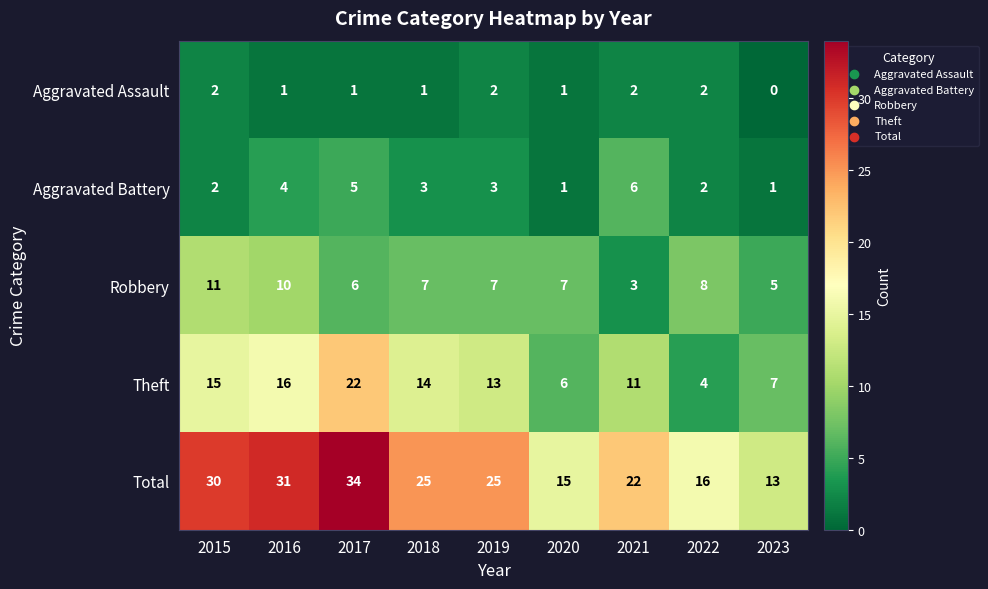

How many categories are shown in the chart?

9